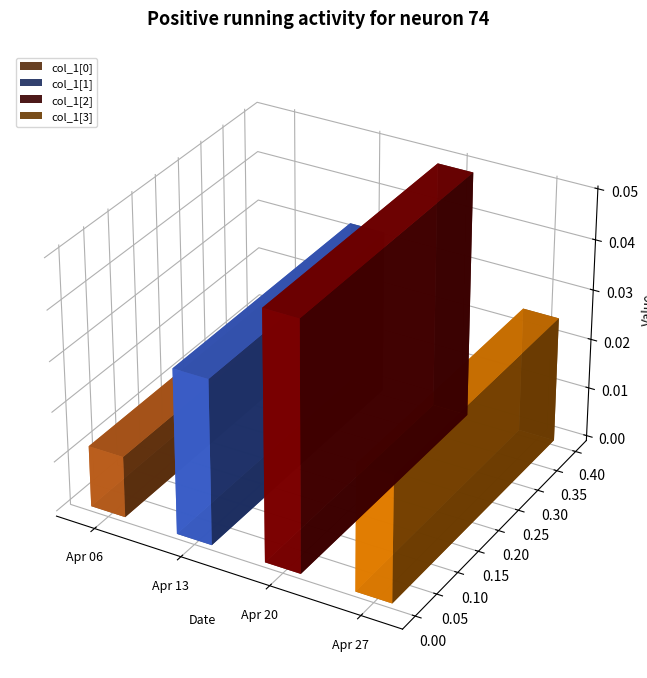

The chart shows a value of 0.0 at 1843.04.20_Trewman'sExeterFlyingPost. True or false?

False